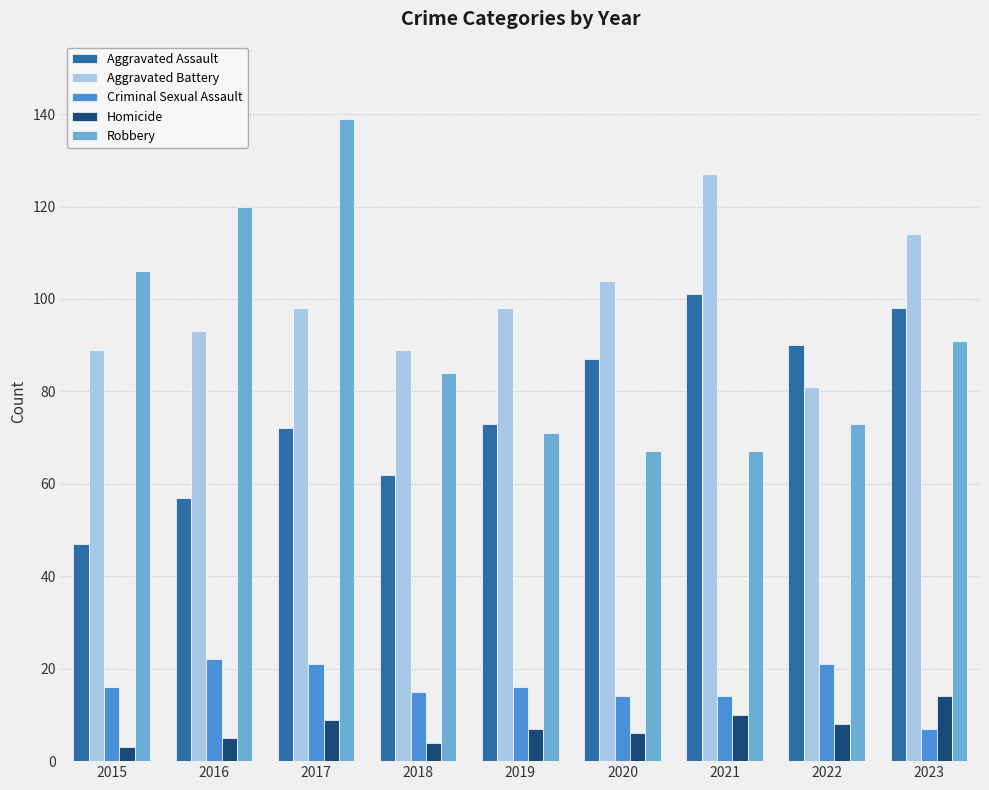

What is the approximate value of Aggravated Assault at 2023, to the nearest 5?

100